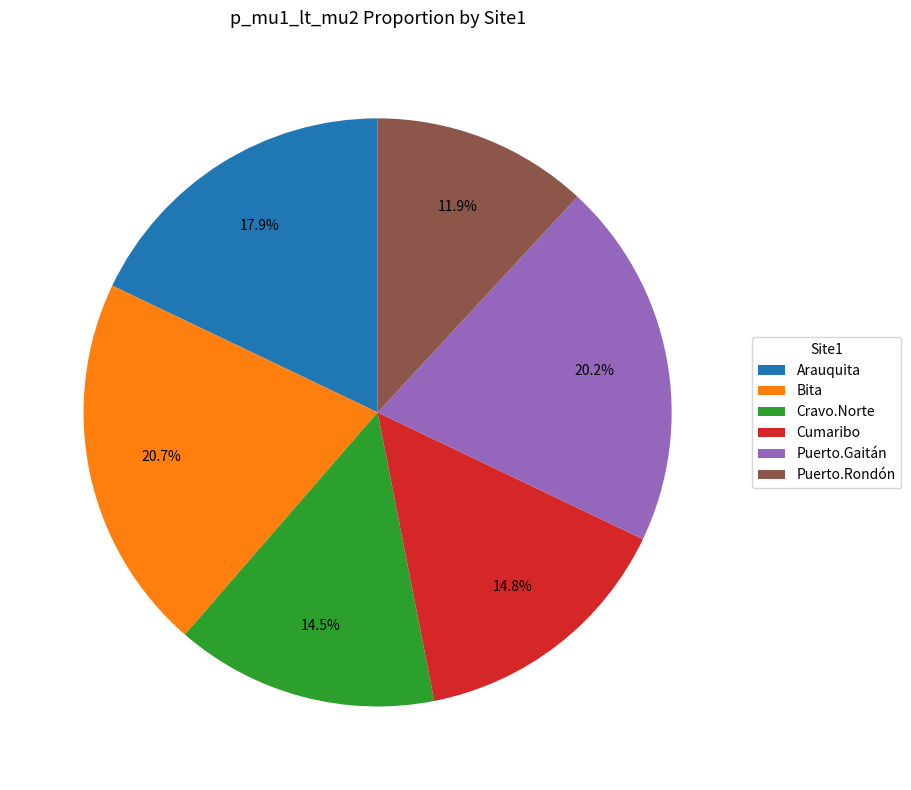

What percentage is the Bita slice, to the nearest percent?

21%